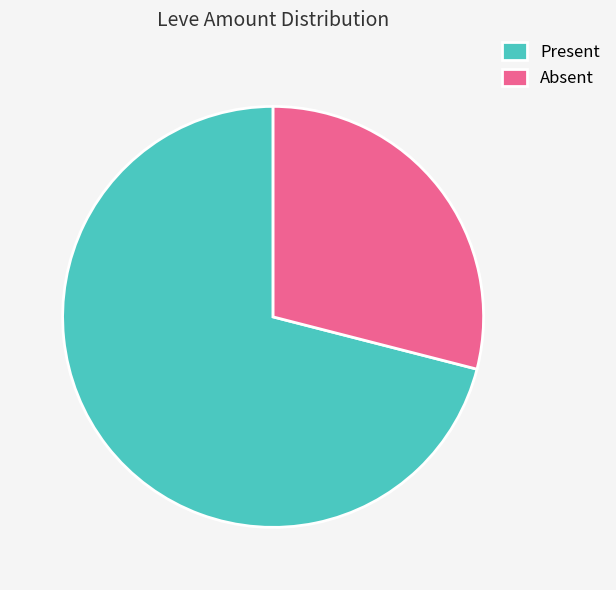

Approximately how many times larger is the value at Present compared to Absent?

2.4